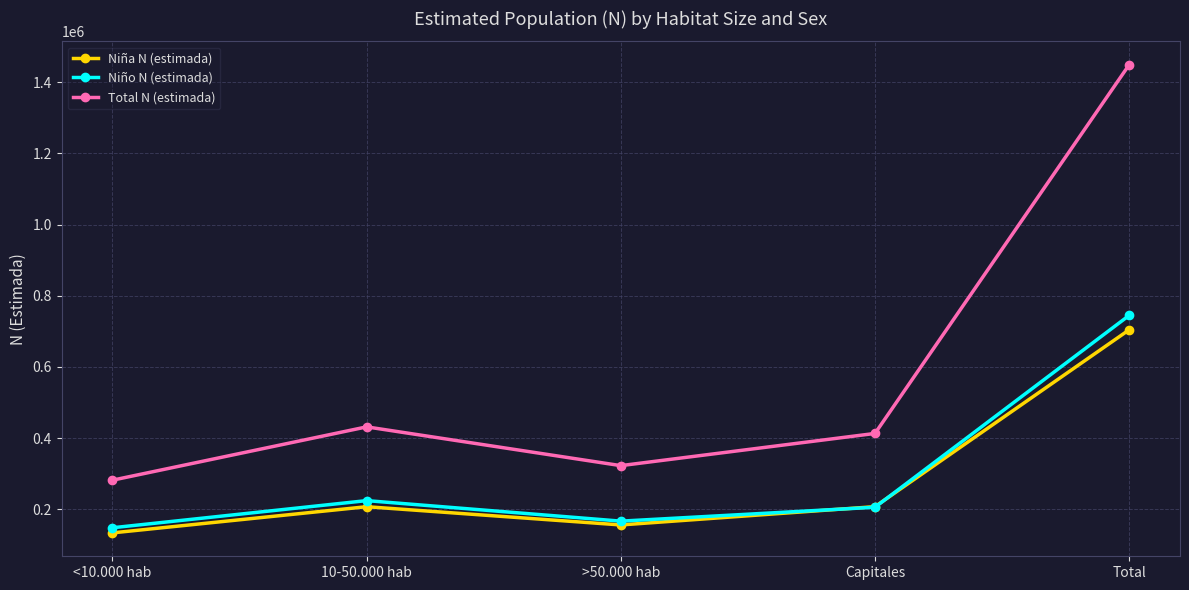

Where is Niño N (estimada) nearest to the value 446460?

10-50.000 hab